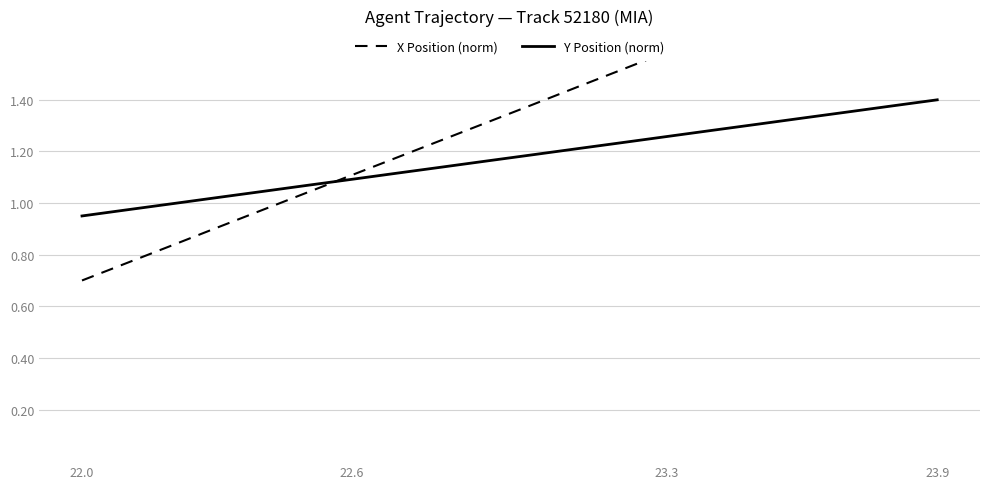

How many data points in X Position (norm) are above 1?

15